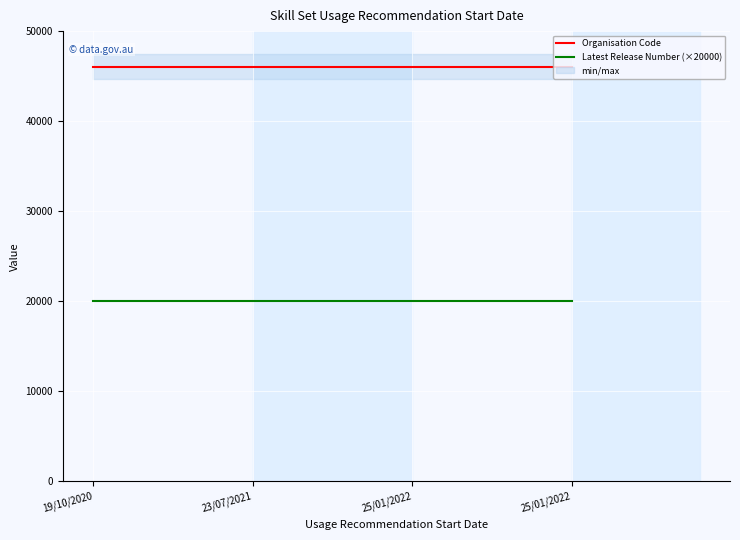

Reading left to right, transcribe all the data shown in this chart.

Organisation Code: 19/10/2020=46065	23/07/2021=46065	25/01/2022=46065	25/01/2022=46065
Latest Release Number (×20000): 19/10/2020=20000	23/07/2021=20000	25/01/2022=20000	25/01/2022=20000